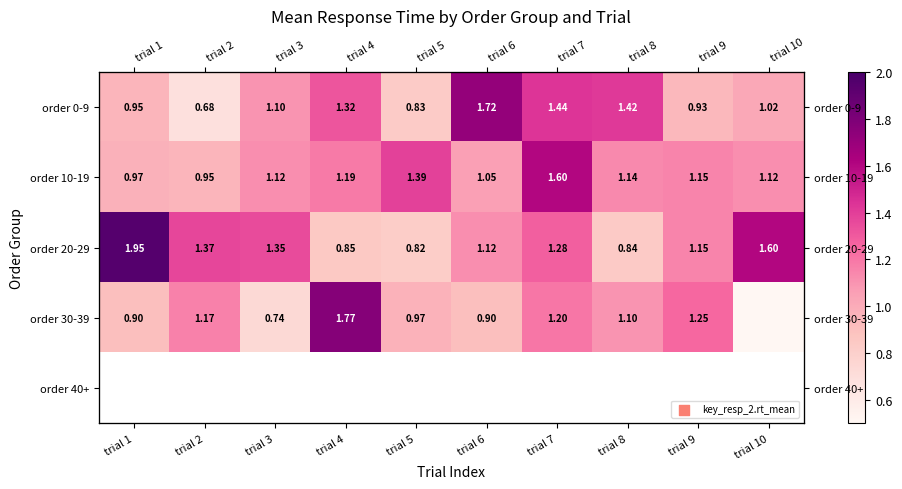

How many values in the order 10-19 series are below 1?

2